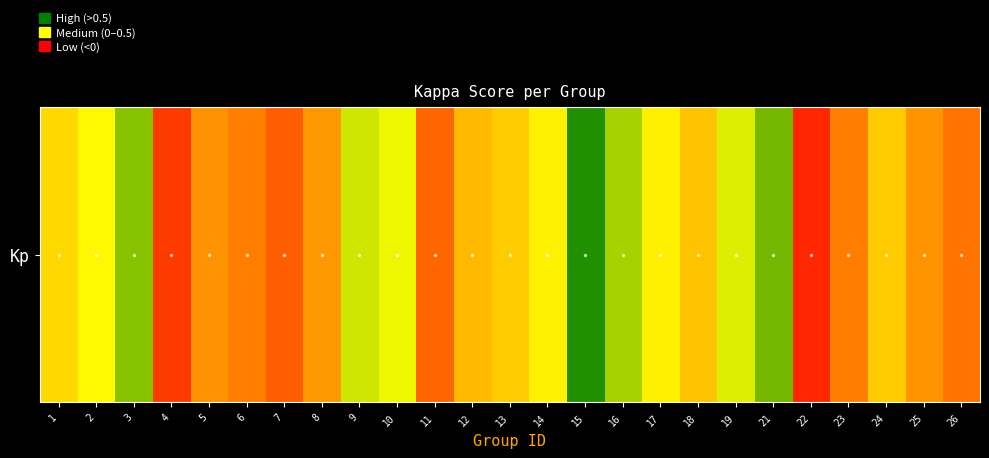

How many values exceed 0?

21